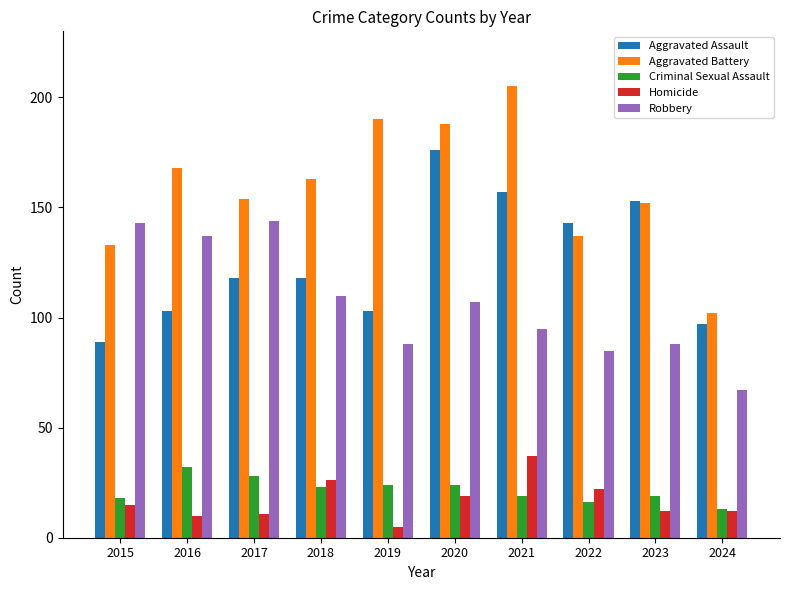

Read the Robbery value at 2017.

144